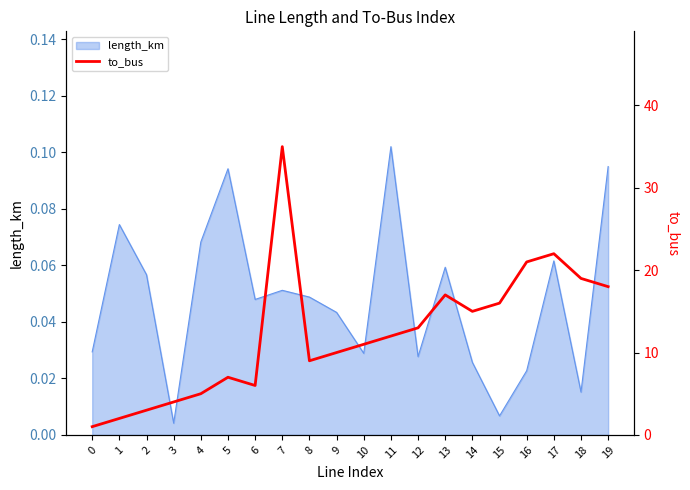

What is the minimum value shown in the chart?

1